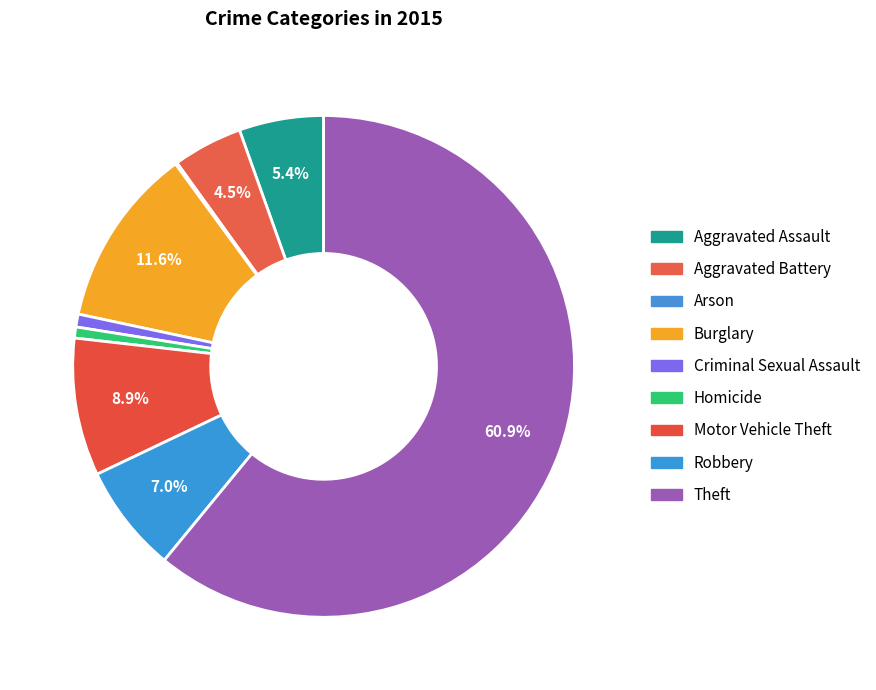

To the nearest percent, what is the difference between the largest and smallest slice percentages?

61%